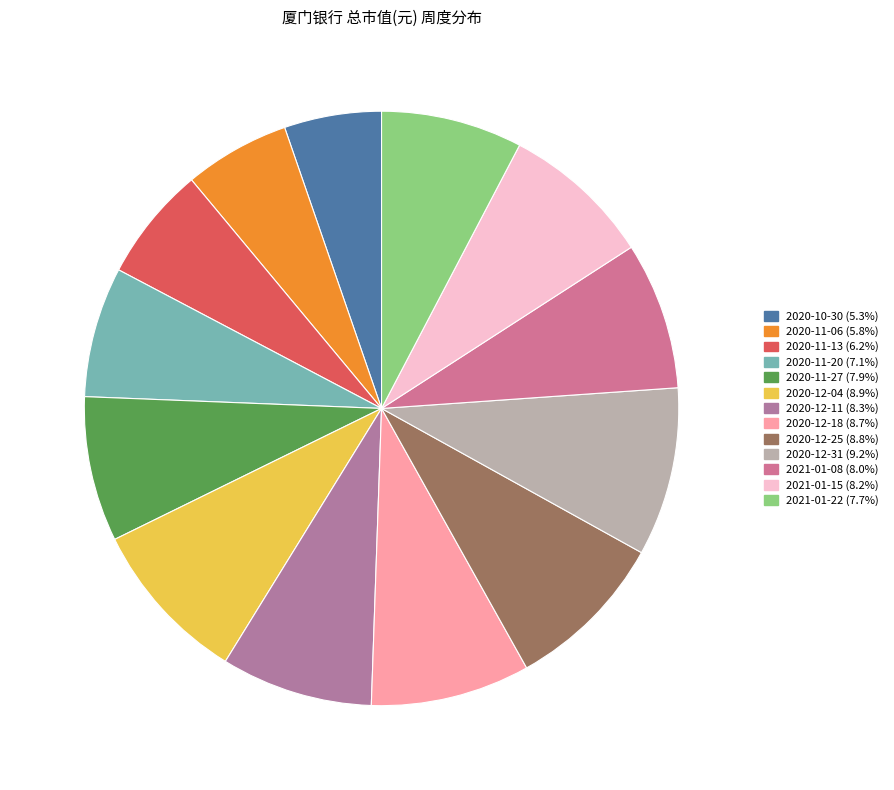

True or false: 2020-12-31 accounts for 9% of the total.

True